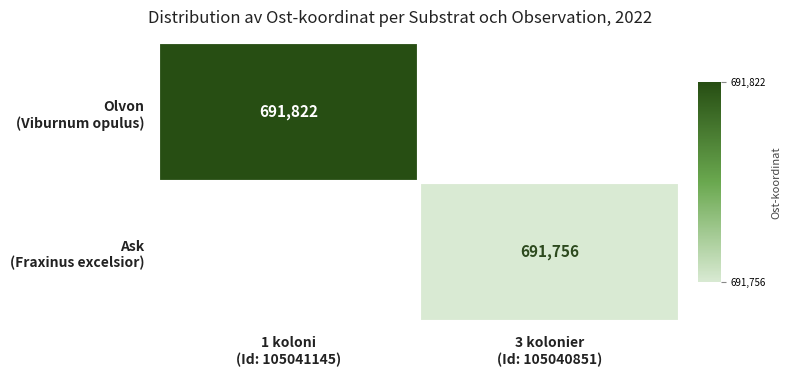

Which series has the widest spread of values?

Olvon (Viburnum opulus)